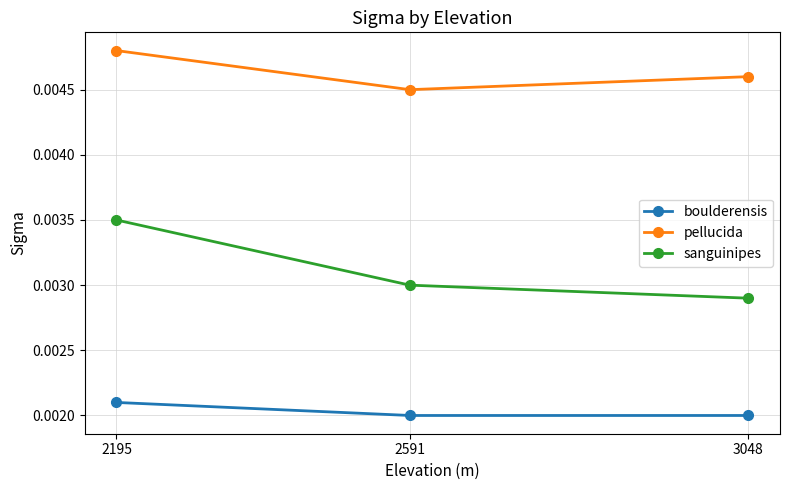

Where is pellucida nearest to the value 0?

2591